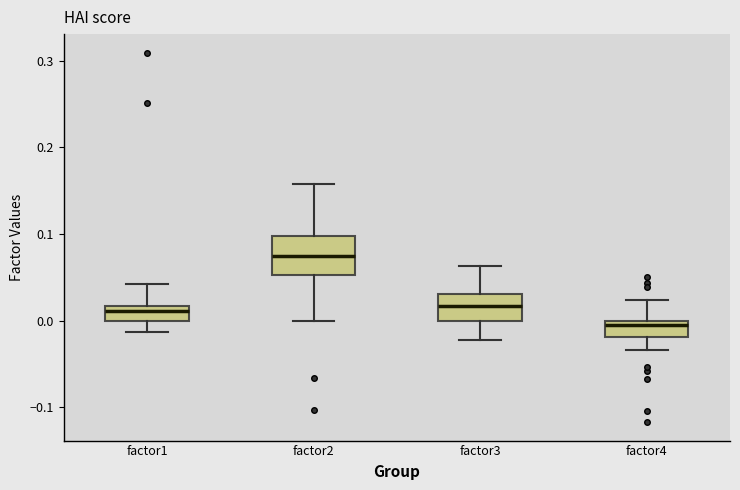

Which box is the tallest, from its lower edge to its upper edge?

factor2